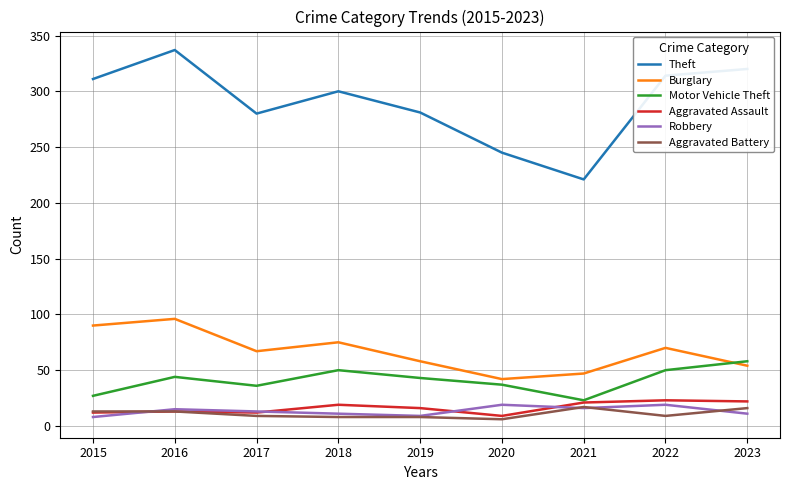

The value of Theft at 2015 is 426. True or false?

False